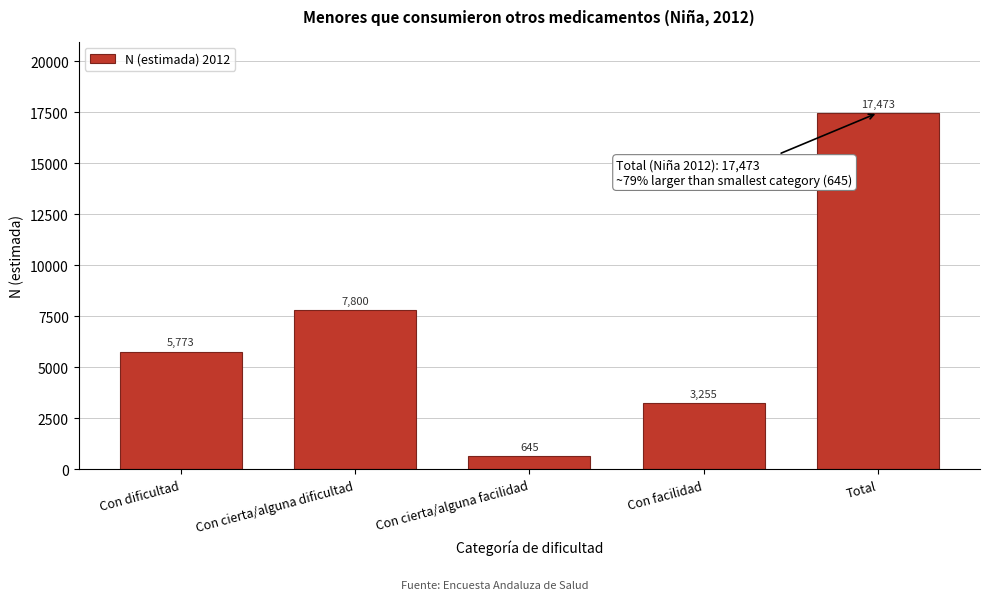

Reading left to right, extract all data points from this chart.

Con dificultad=5773	Con cierta/alguna dificultad=7800	Con cierta/alguna facilidad=645	Con facilidad=3255	Total=17473